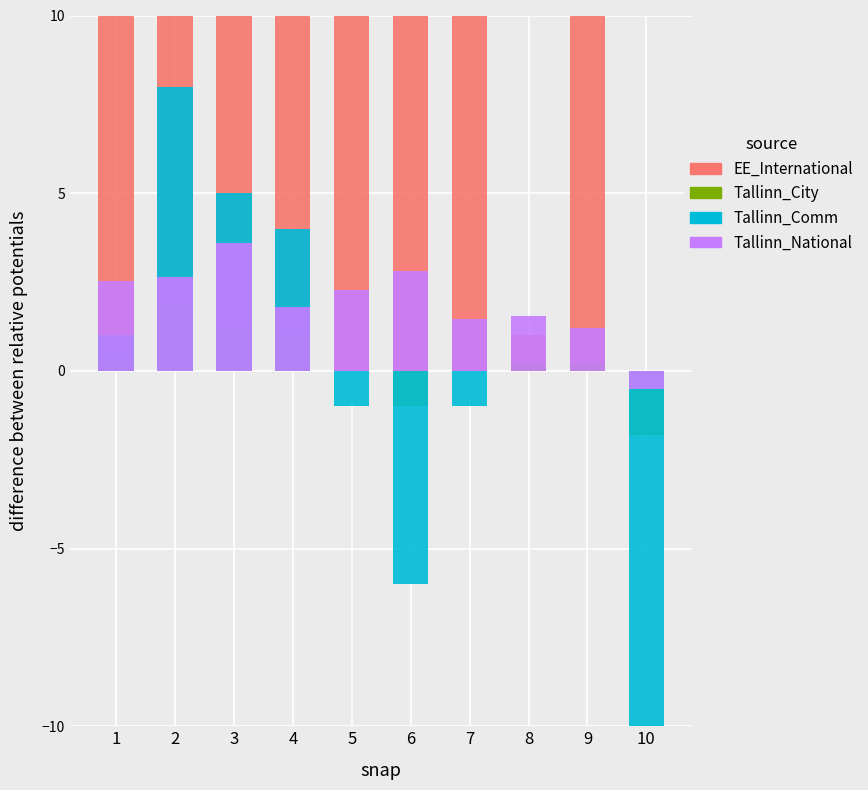

At which label does Tallinn_National first exceed 2?

1